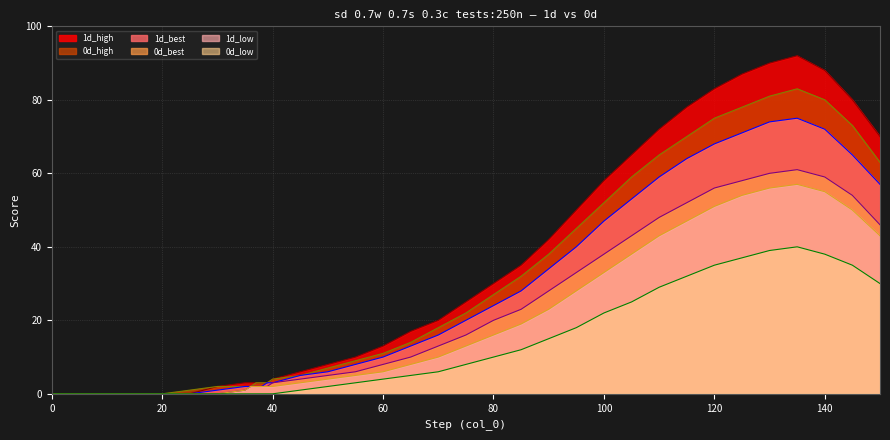

Does the chart have visible grid lines?

Yes